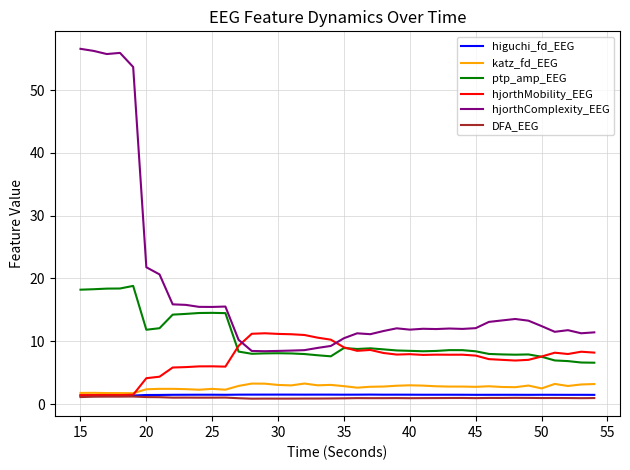

Does the chart display data point markers on the line(s)?

No